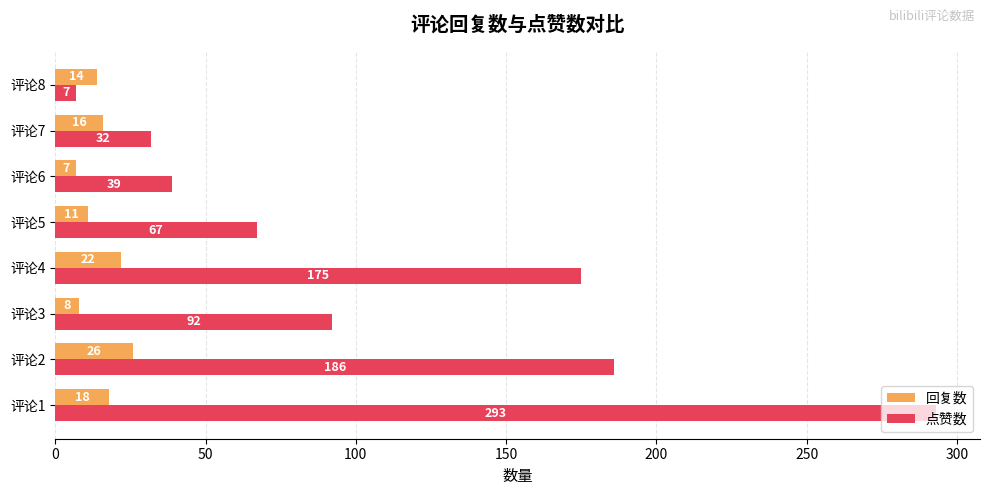

True or false: 回复数 has a value of 5 at 评论1.

False